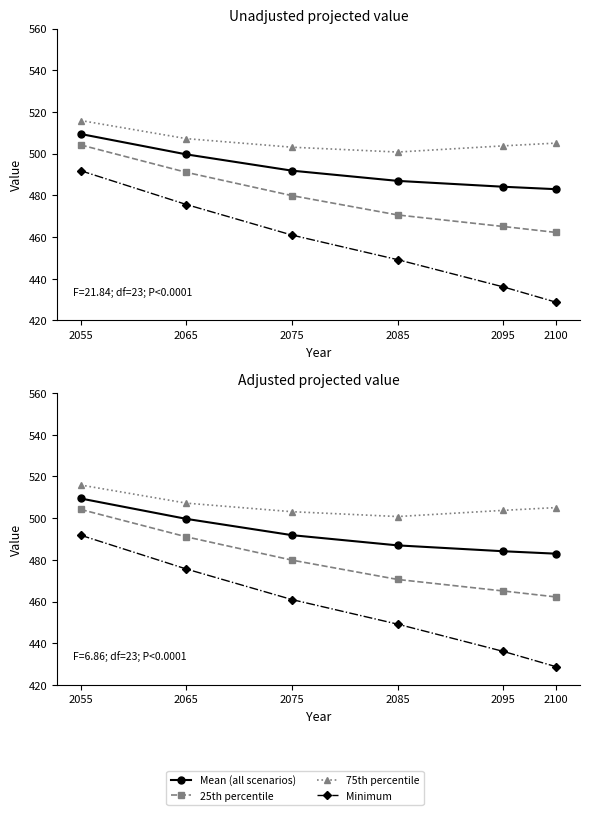

How many distinct data groups are displayed?

4